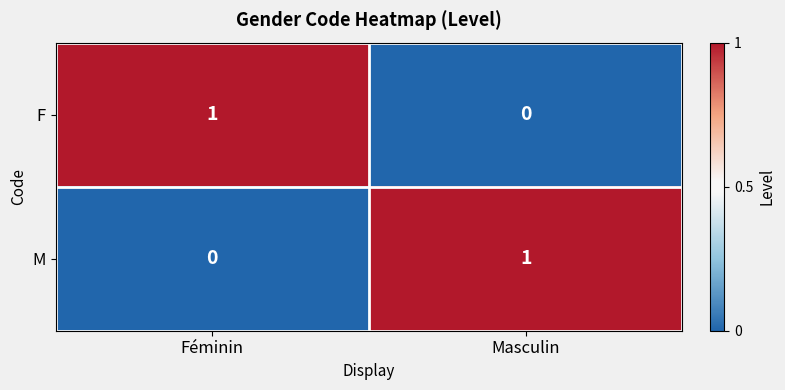

At which label does M reach its peak?

Masculin